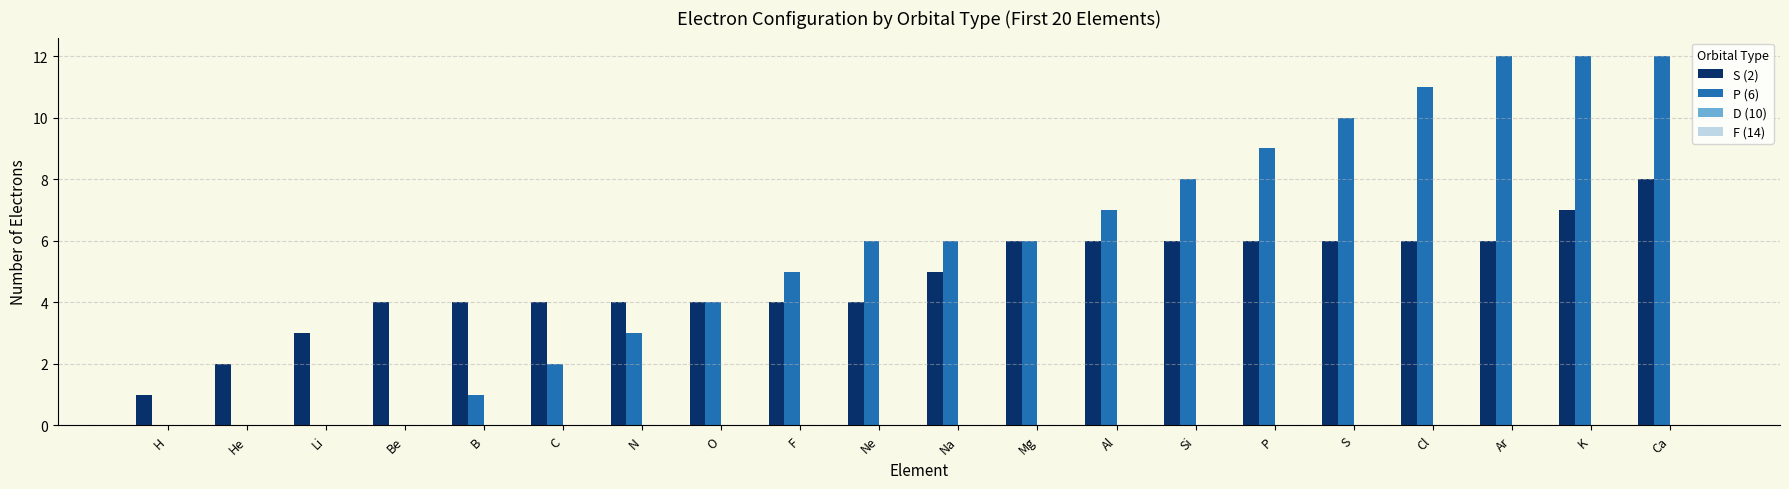

Is the value of P (6) at P greater than the value of S (2) at H?

Yes